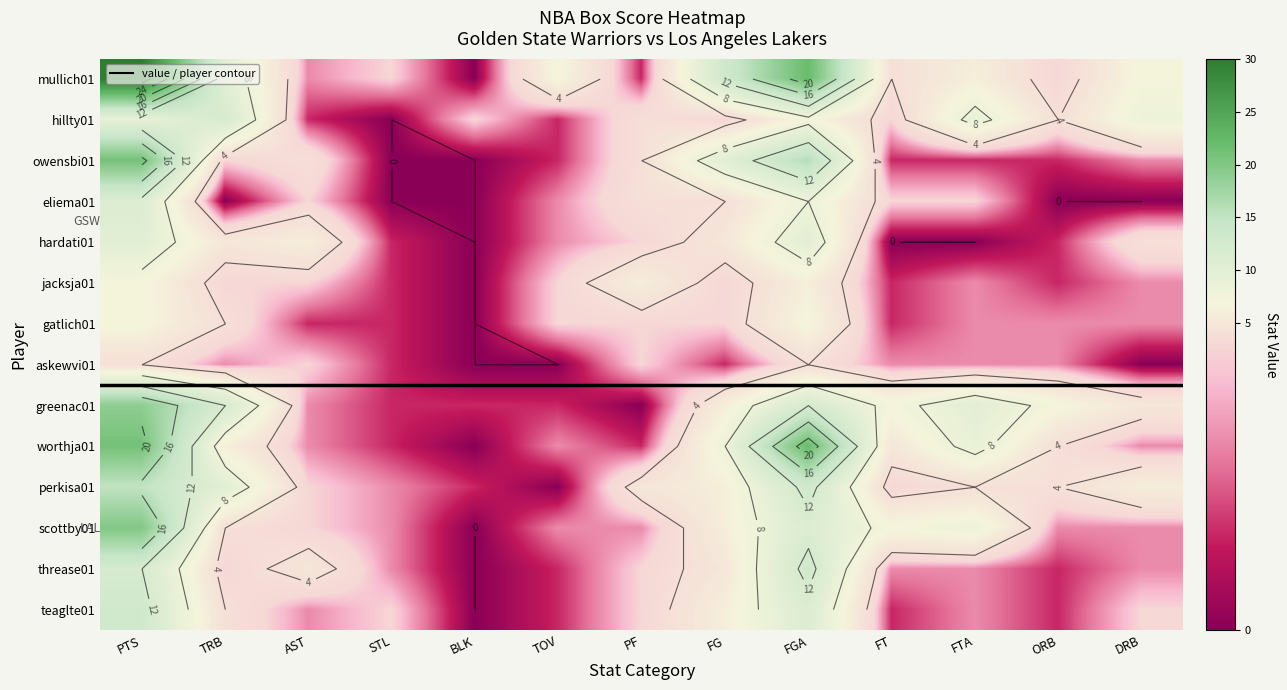

The value of jacksja01 at STL is 1. True or false?

False